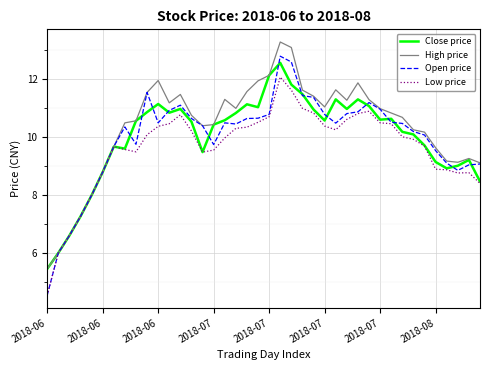

What is the lowest value of the Close price series?

5.5